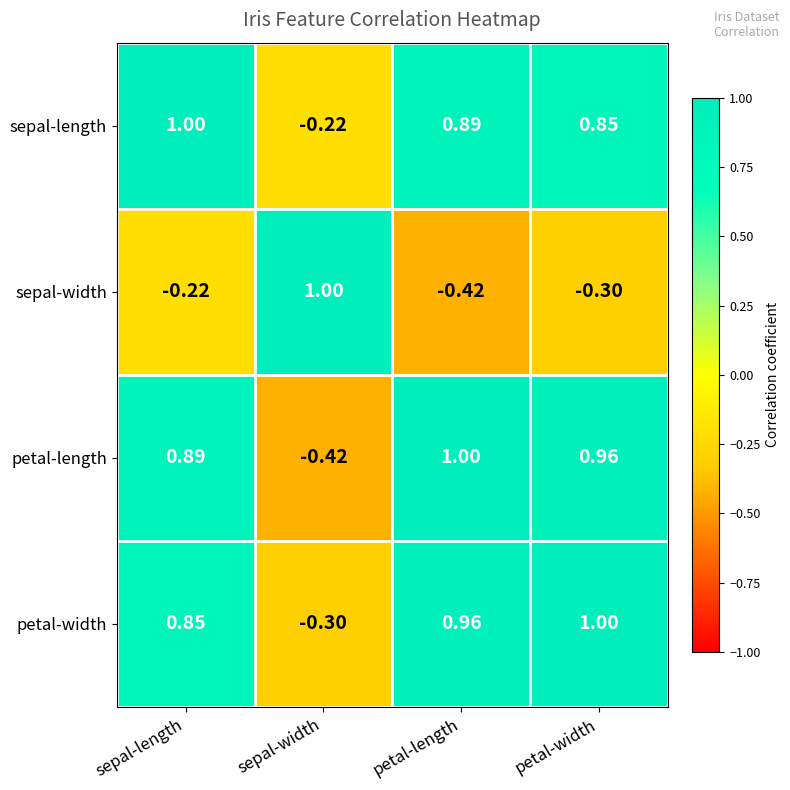

At which label is petal-length closest to 0?

sepal-width